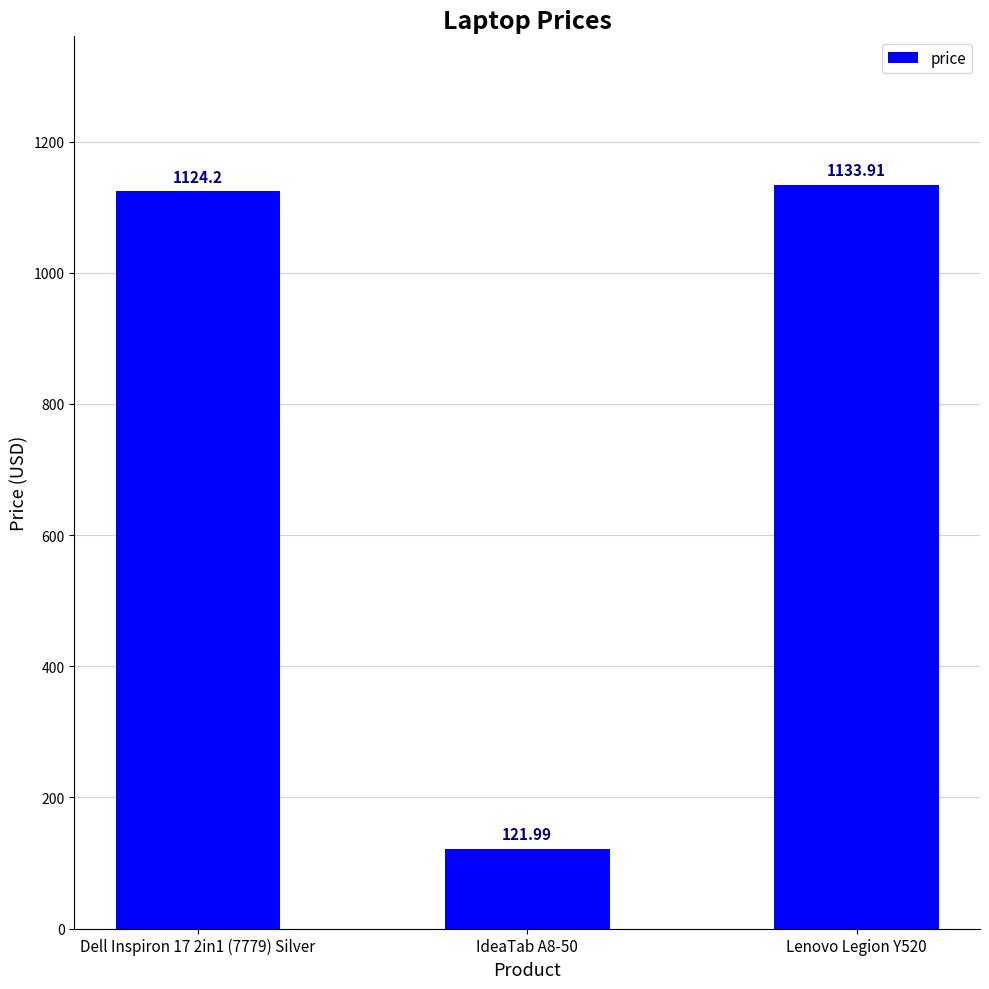

Read the value at Lenovo Legion Y520.

1133.9